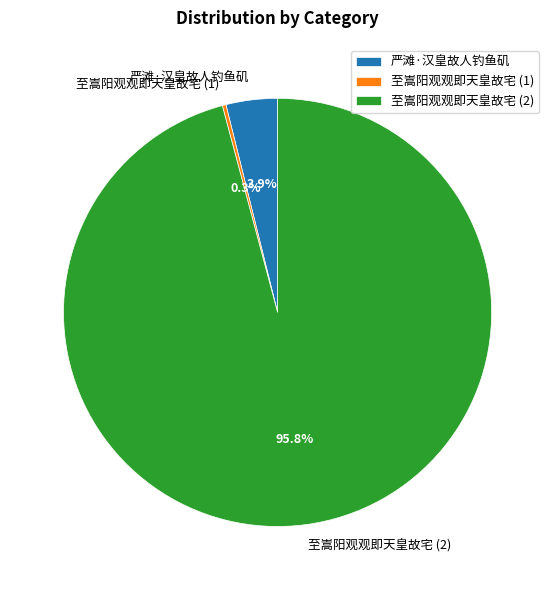

Is there any slice that represents more than half of the pie?

Yes